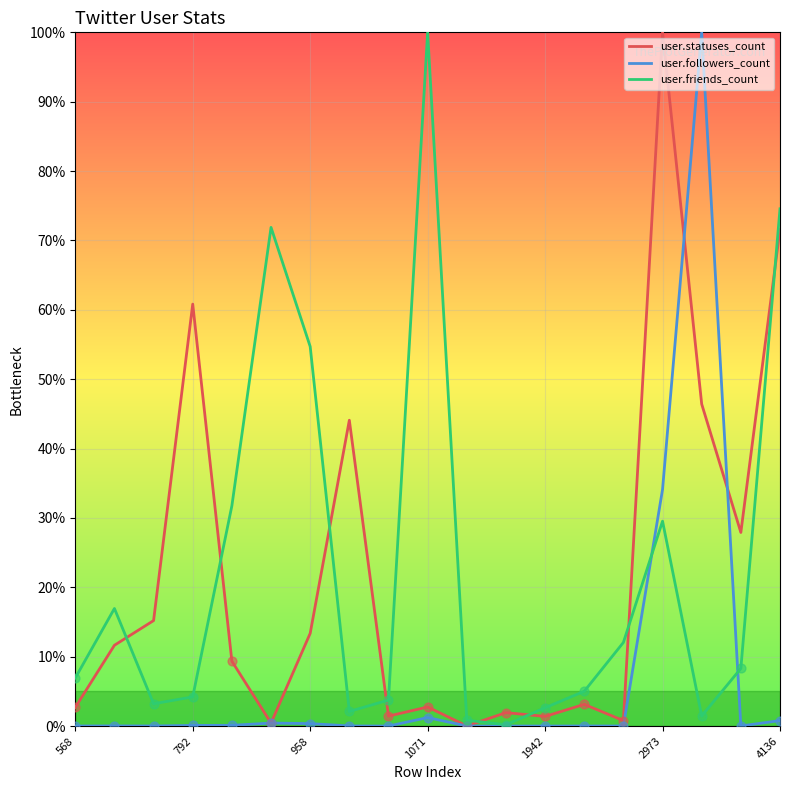

What are all the series names shown in the legend?

user.statuses_count, user.followers_count, user.friends_count